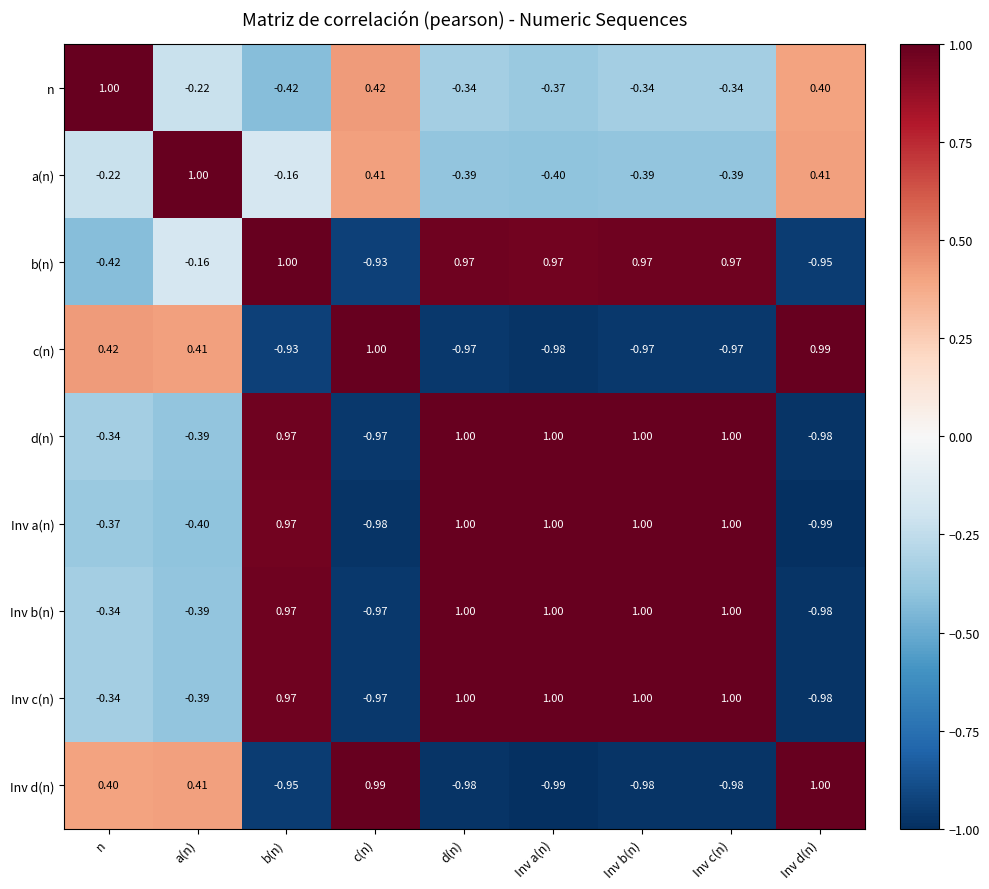

Is the value of Inv b(n) at a(n) greater than the value of c(n) at Inv a(n)?

Yes